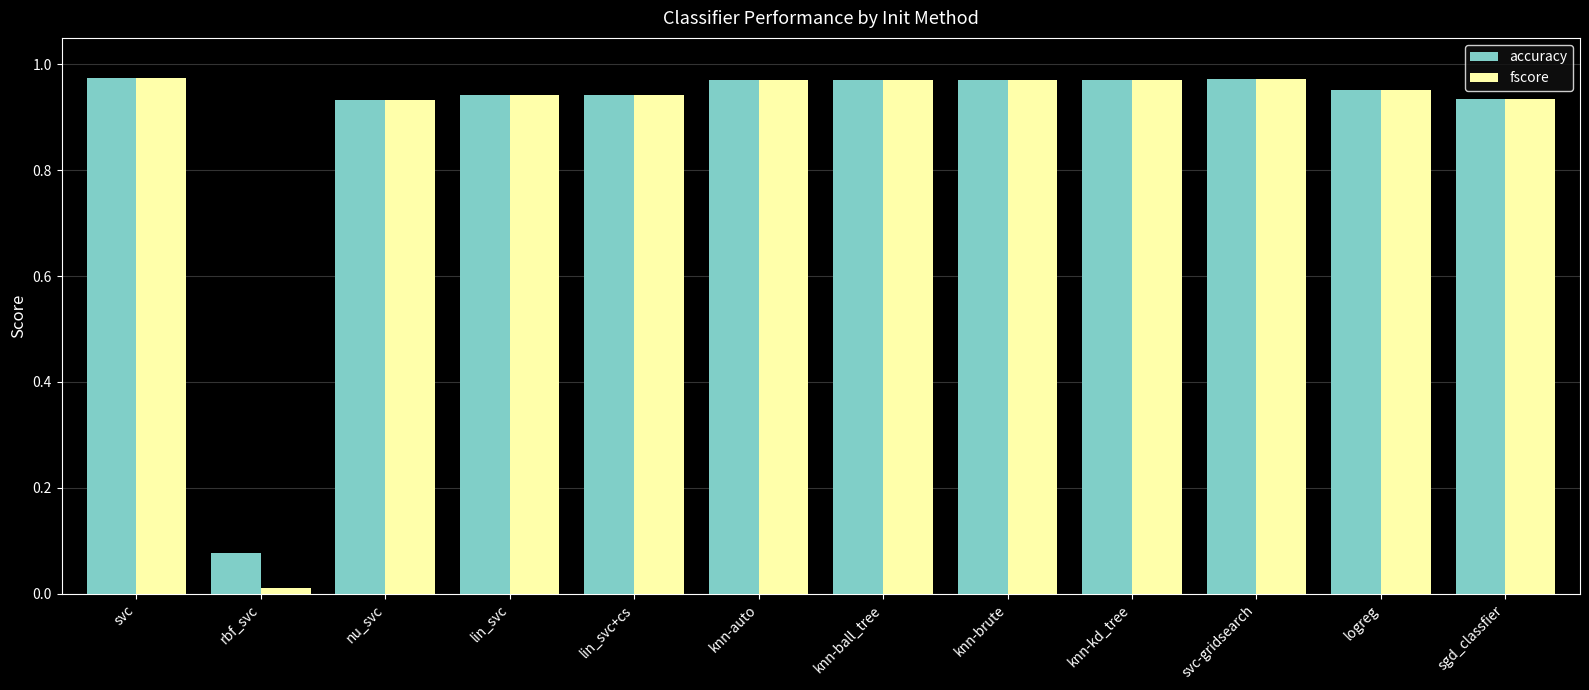

How many categories are shown in the chart?

12